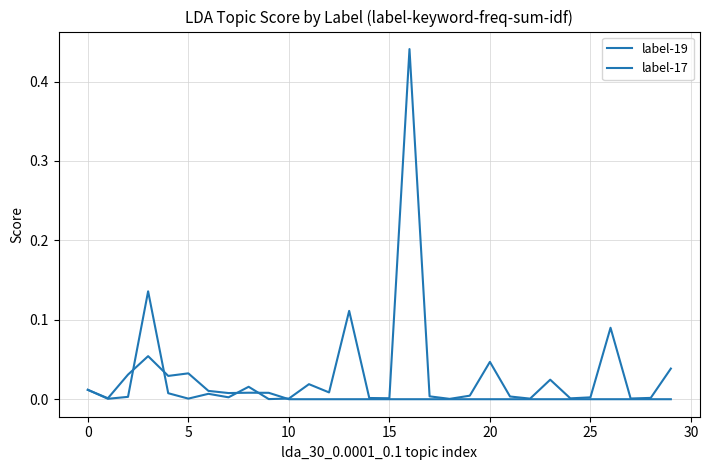

How many lines are shown in the chart?

2